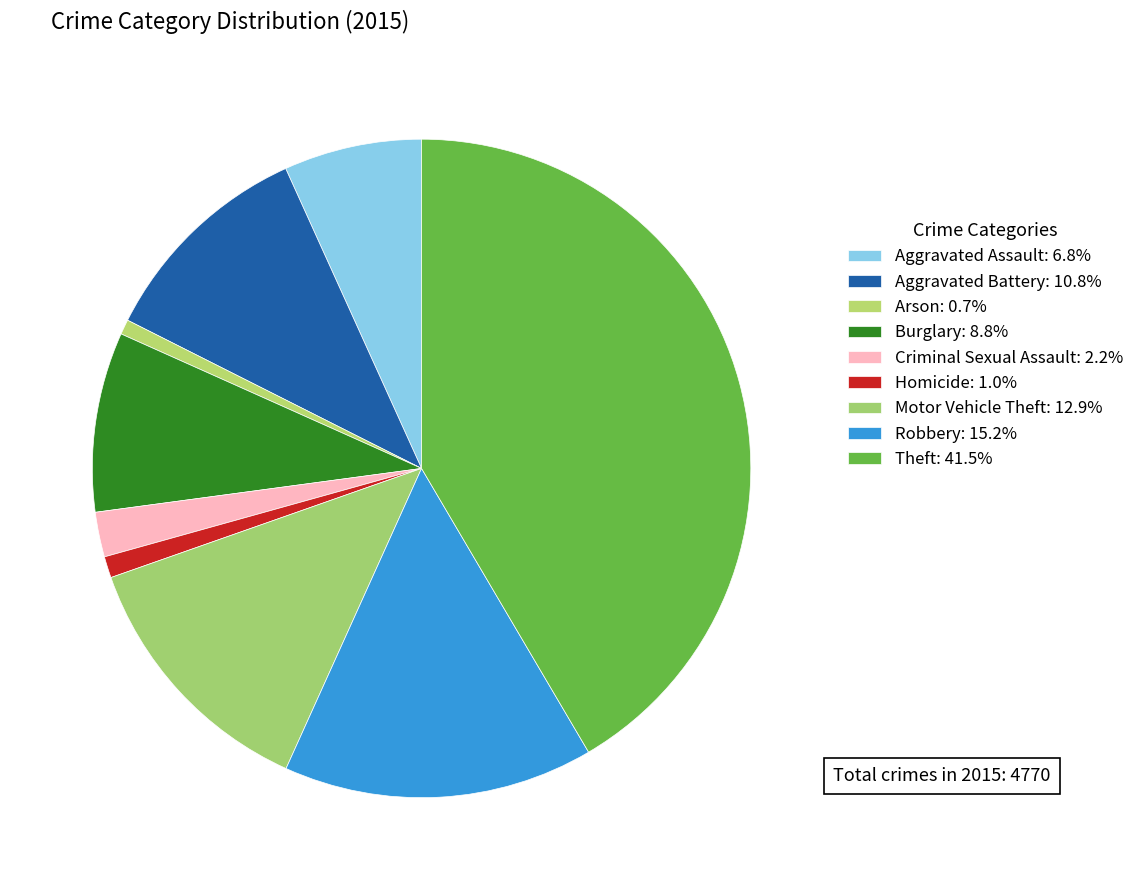

How many slices are in this pie chart?

9